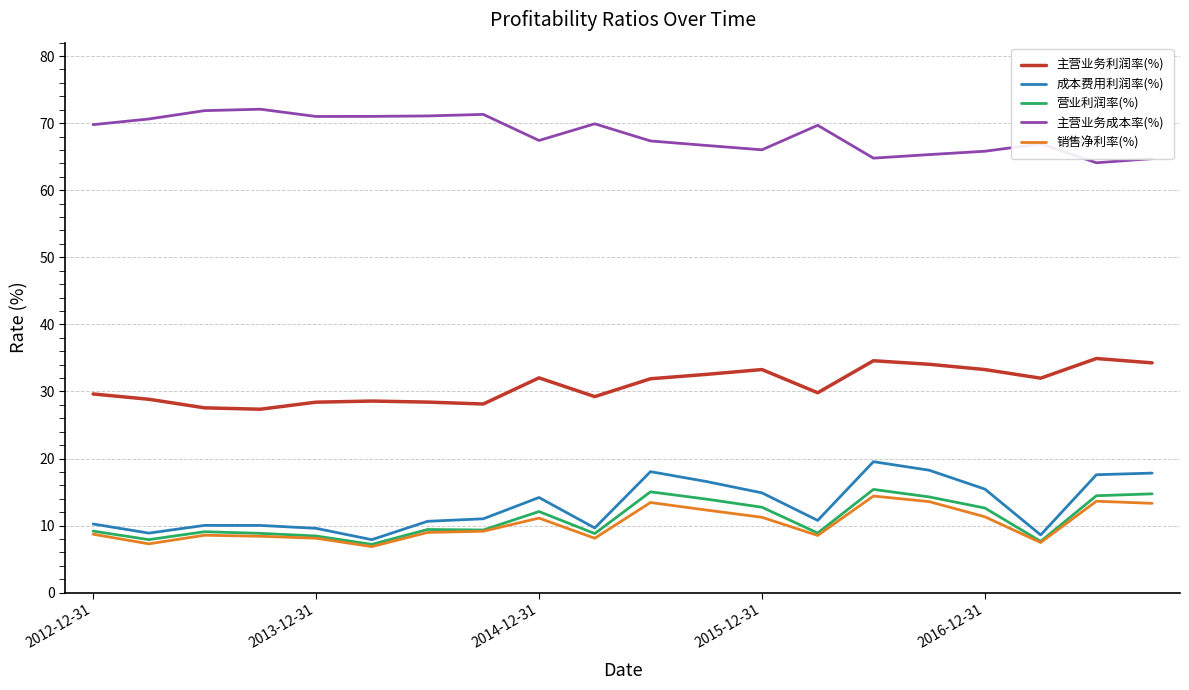

True or false: 销售净利率(%) and 主营业务利润率(%) intersect in this chart.

False